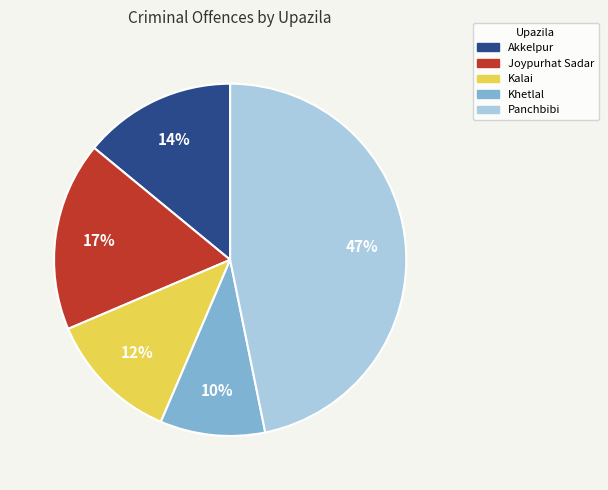

Approximately how many times larger is the value at Akkelpur compared to Panchbibi?

0.3